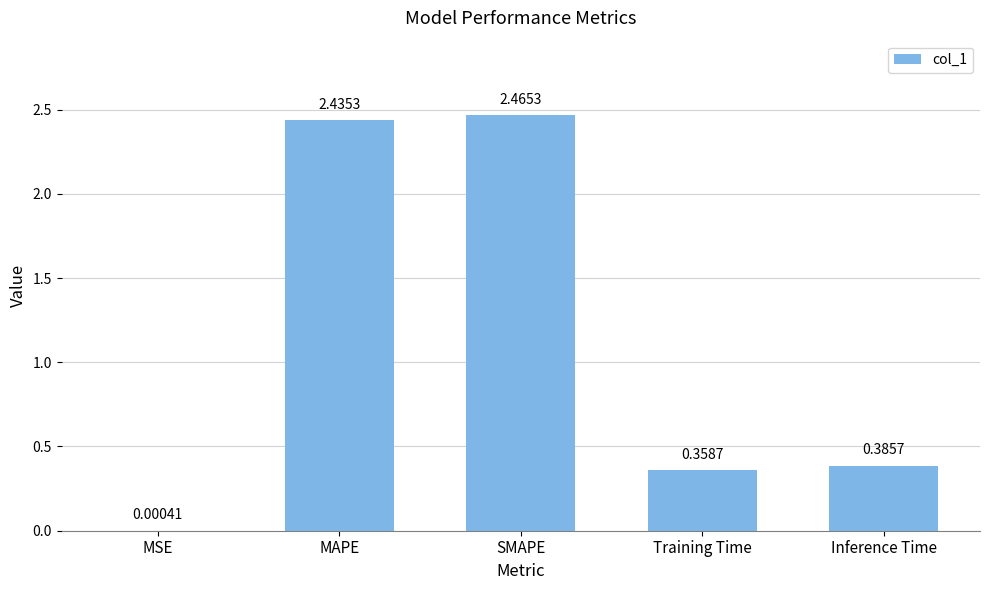

What is the average value?

1.1